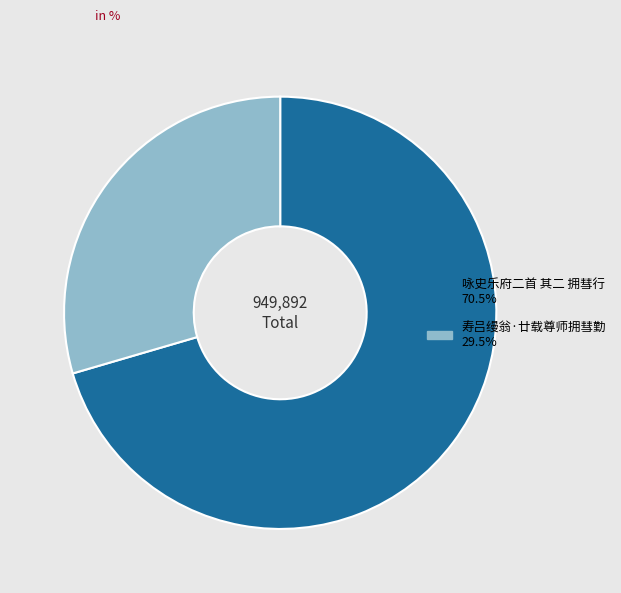

Approximately how many times larger is the value at 咏史乐府二首 其二 拥彗行 compared to 寿吕缦翁·廿载尊师拥彗勤?

2.4